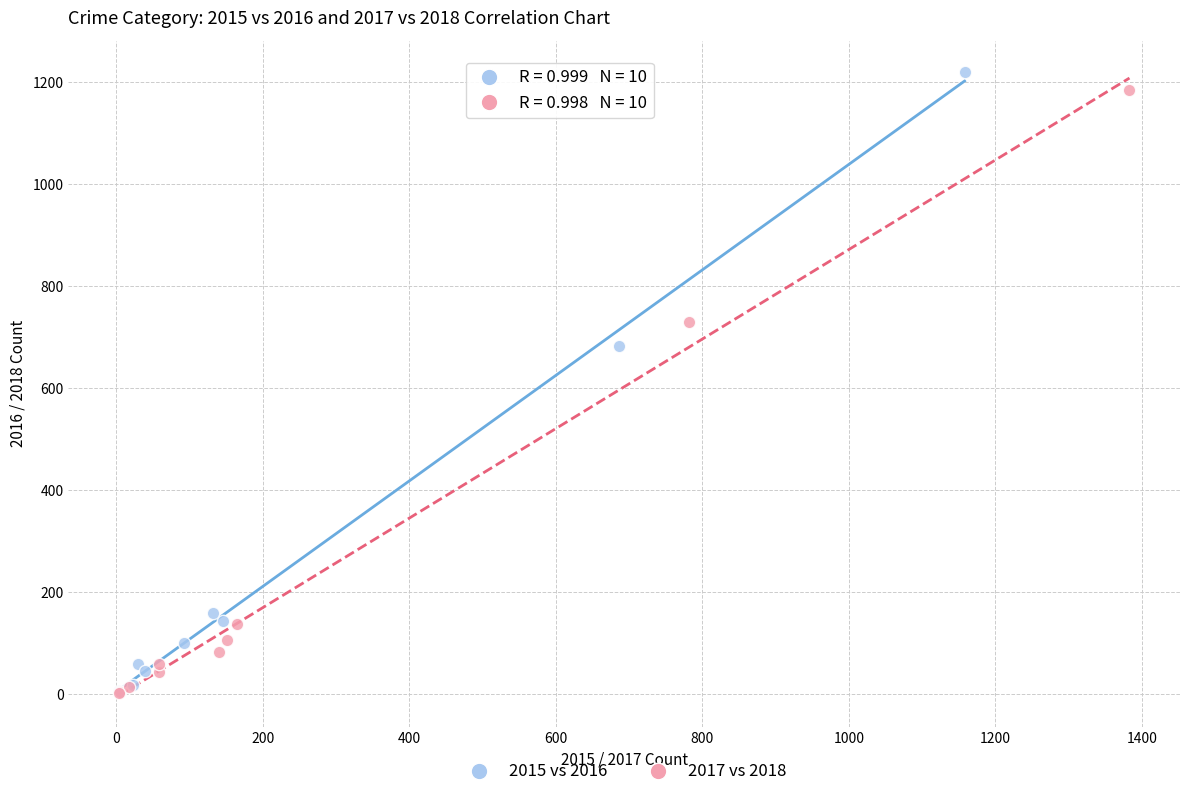

Which series has the largest Y range (max minus min)?

2015 vs 2016